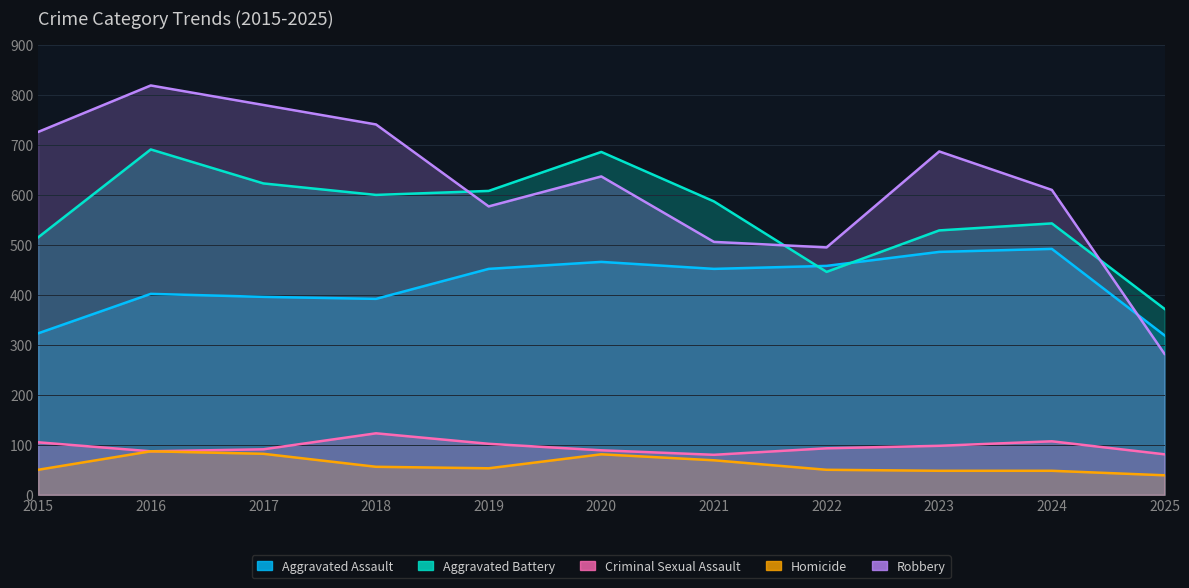

Reading left to right, transcribe all the data shown in this chart.

Aggravated Assault: 323	402	396	392	452	466	452	458	486	492	319
Aggravated Battery: 515	691	623	600	608	686	587	446	529	543	372
Criminal Sexual Assault: 105	87	91	123	102	89	80	93	98	107	81
Homicide: 50	87	82	56	53	81	69	50	48	48	39
Robbery: 726	819	780	741	577	637	506	495	687	610	282